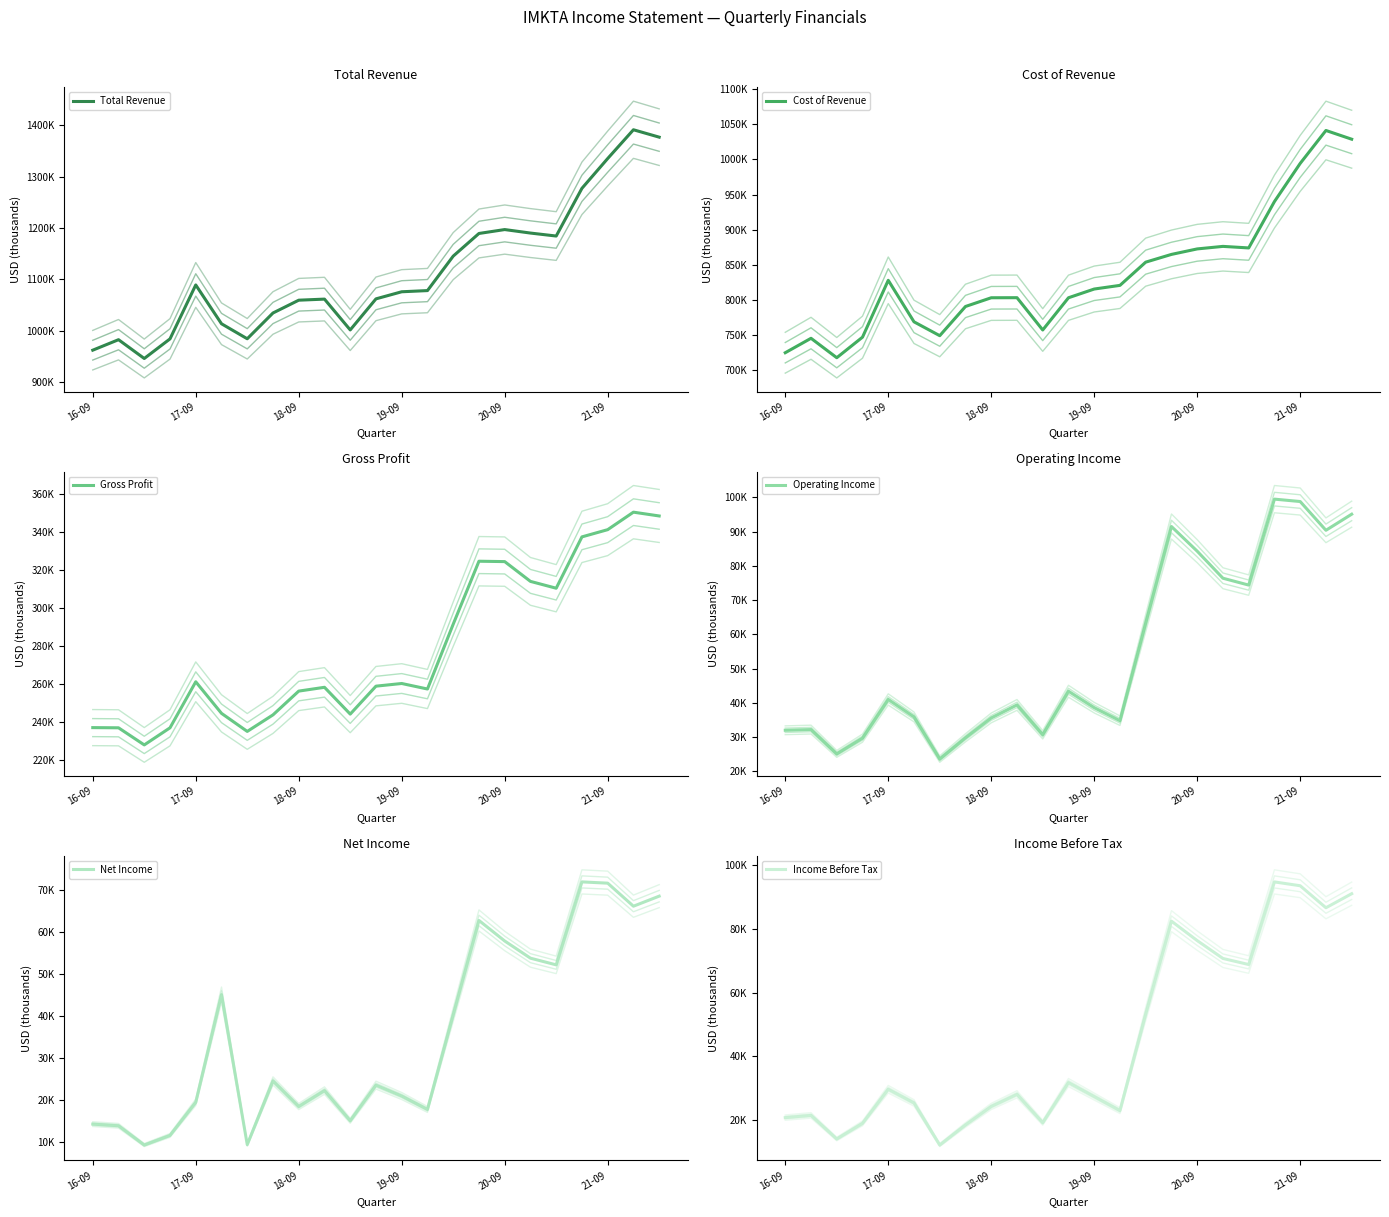

Between 19-09 and 21-09, which series saw the biggest shift?

Net Income